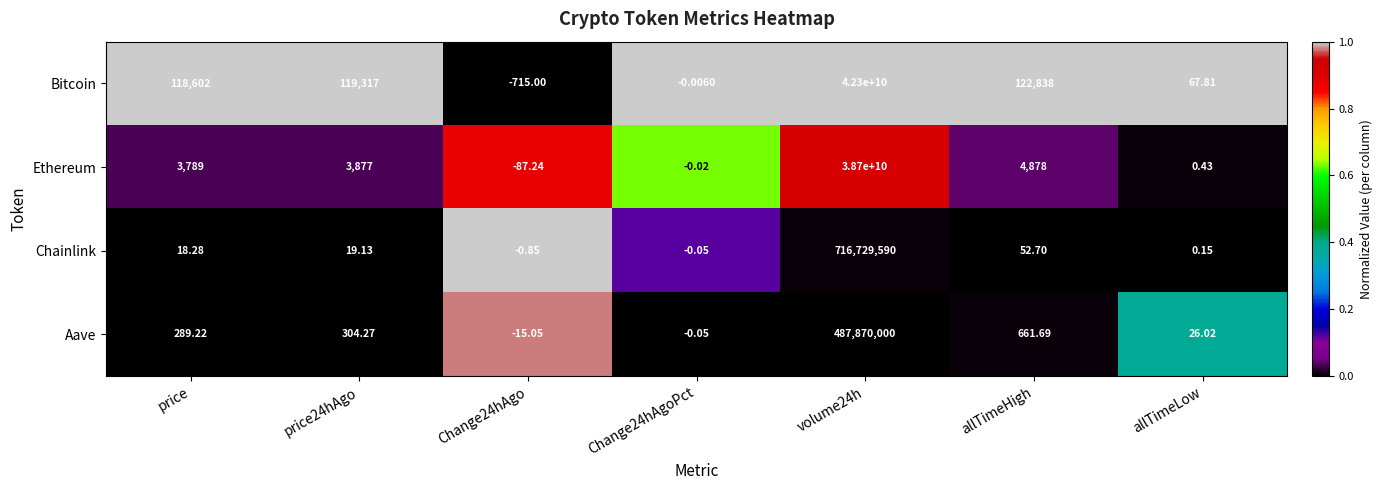

At which category is the sum across all series the highest?

volume24h